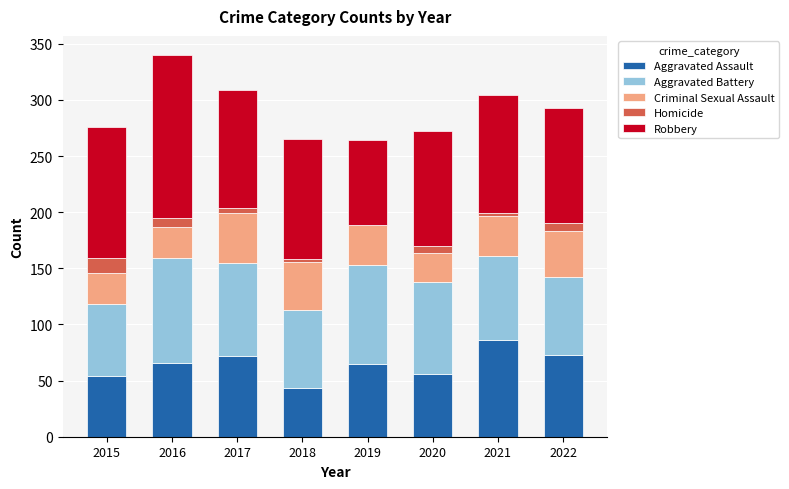

Count the number of data series in this chart.

5